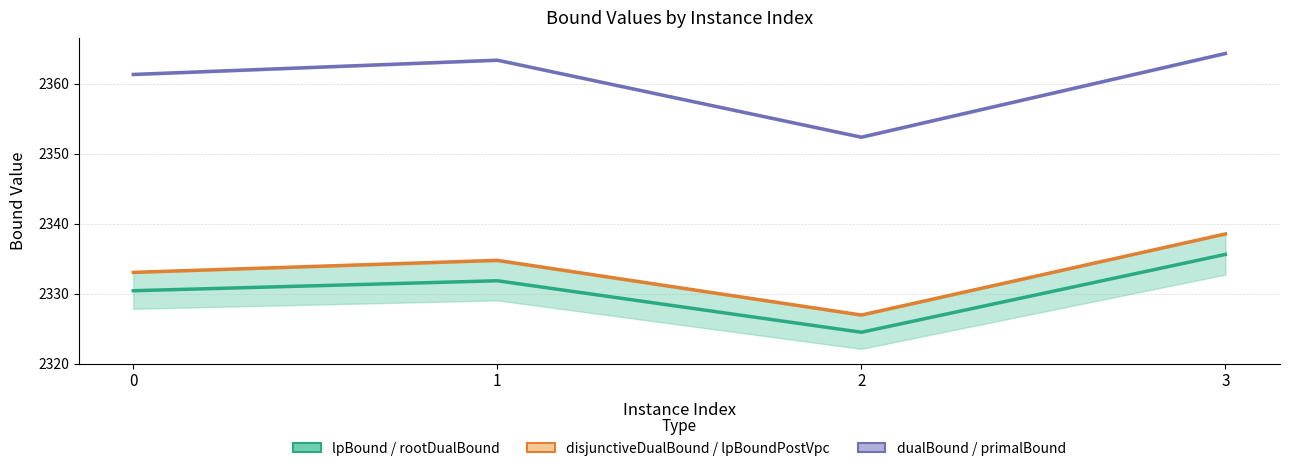

True or false: dualBound / primalBound and disjunctiveDualBound / lpBoundPostVpc intersect in this chart.

False